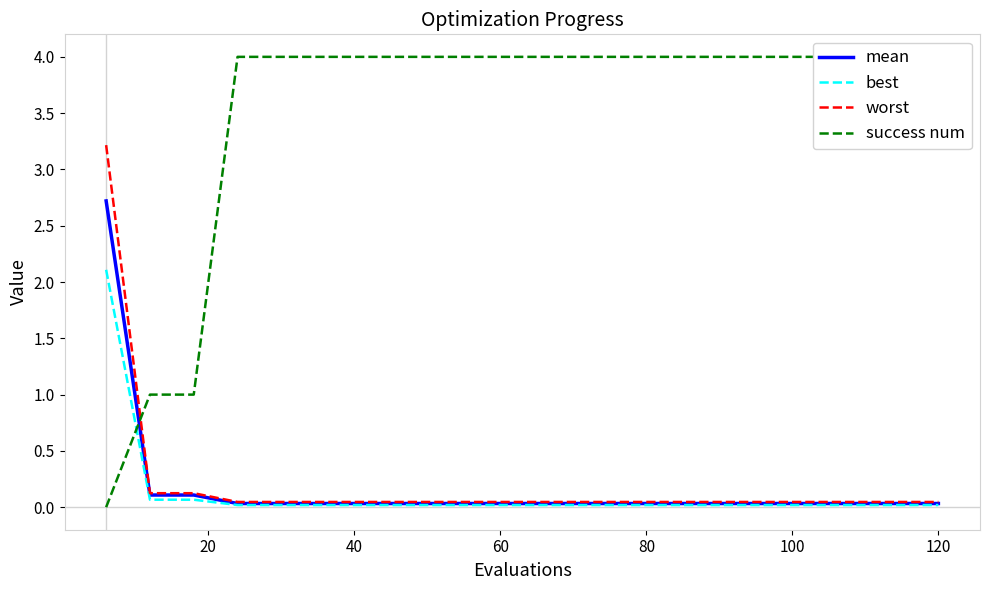

How many categories are shown in the chart?

20